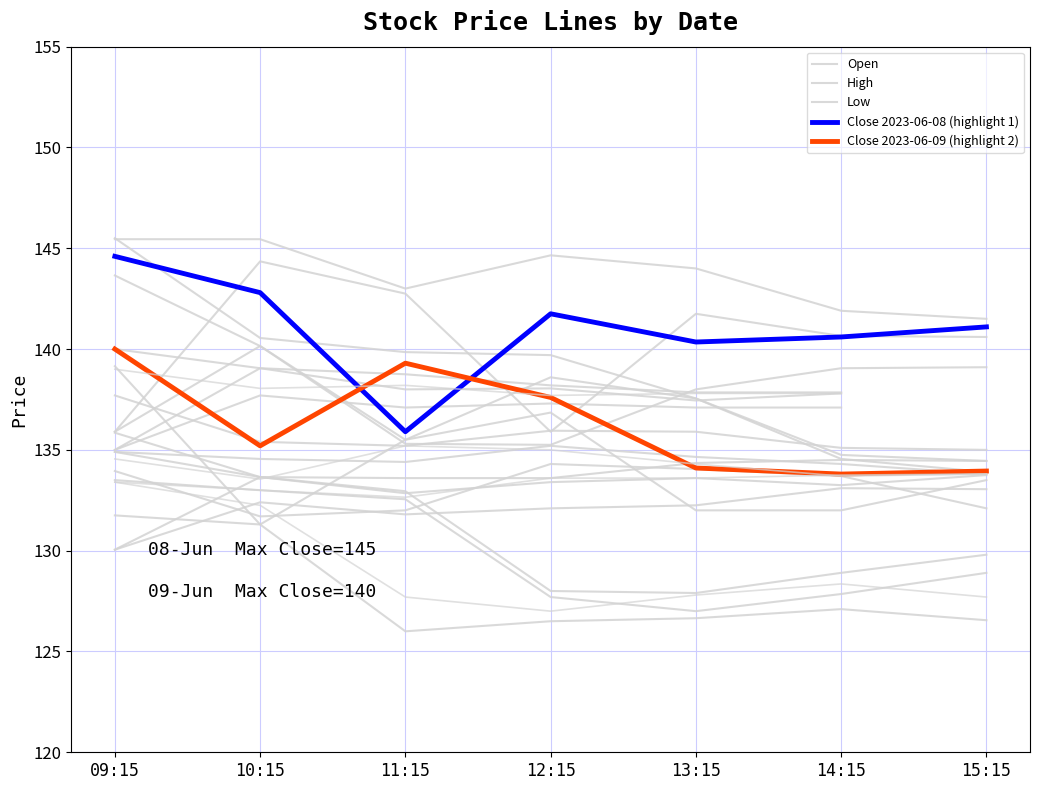

Is the value of High at 15:15 greater than the value of Low at 14:15?

Yes